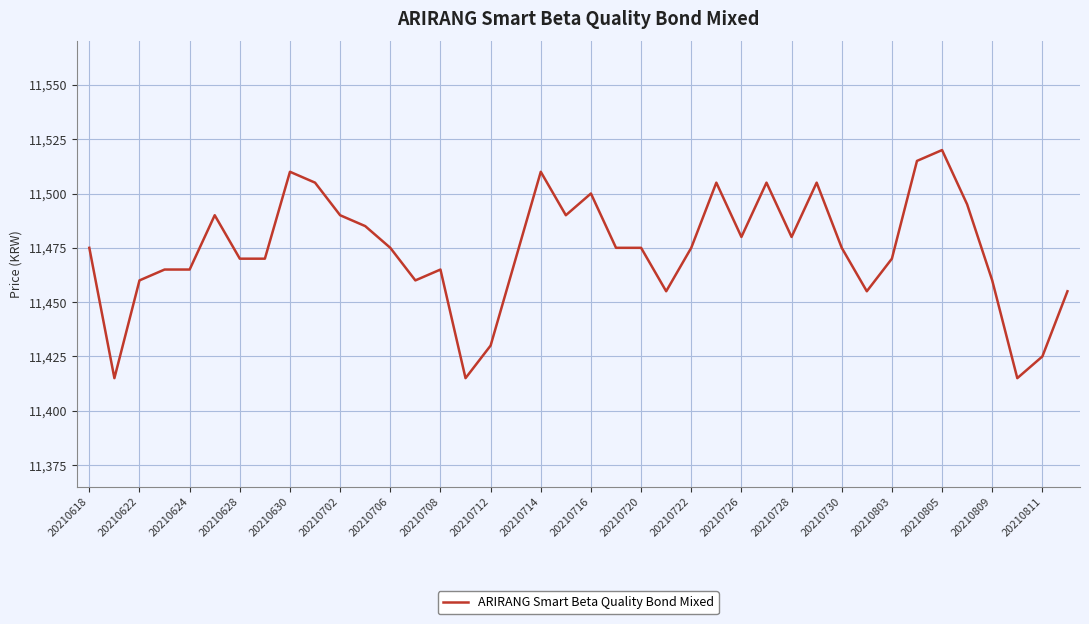

What is the maximum value shown in the chart?

11520